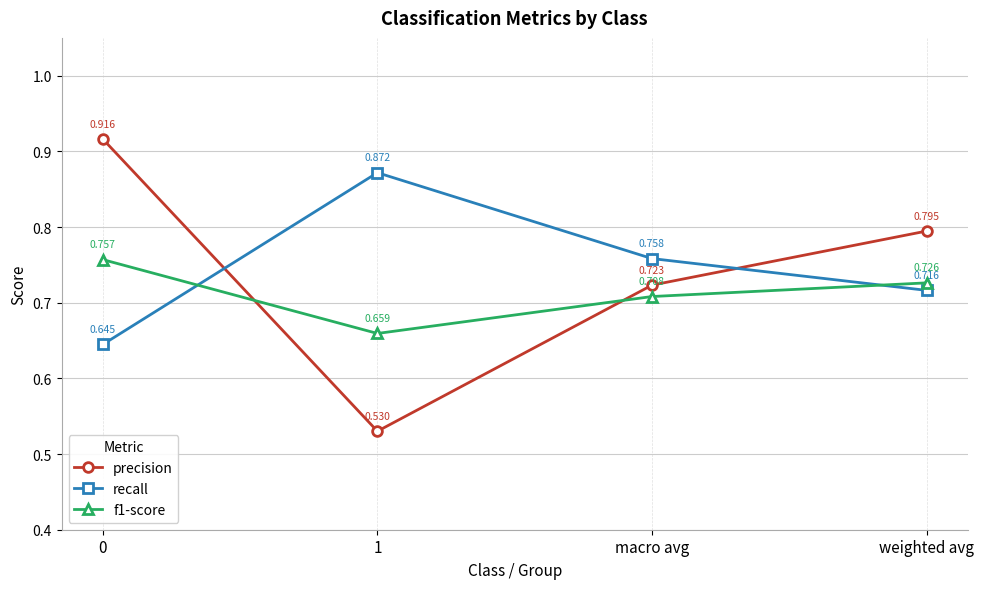

What is the label of the 4th point from the left?

weighted avg